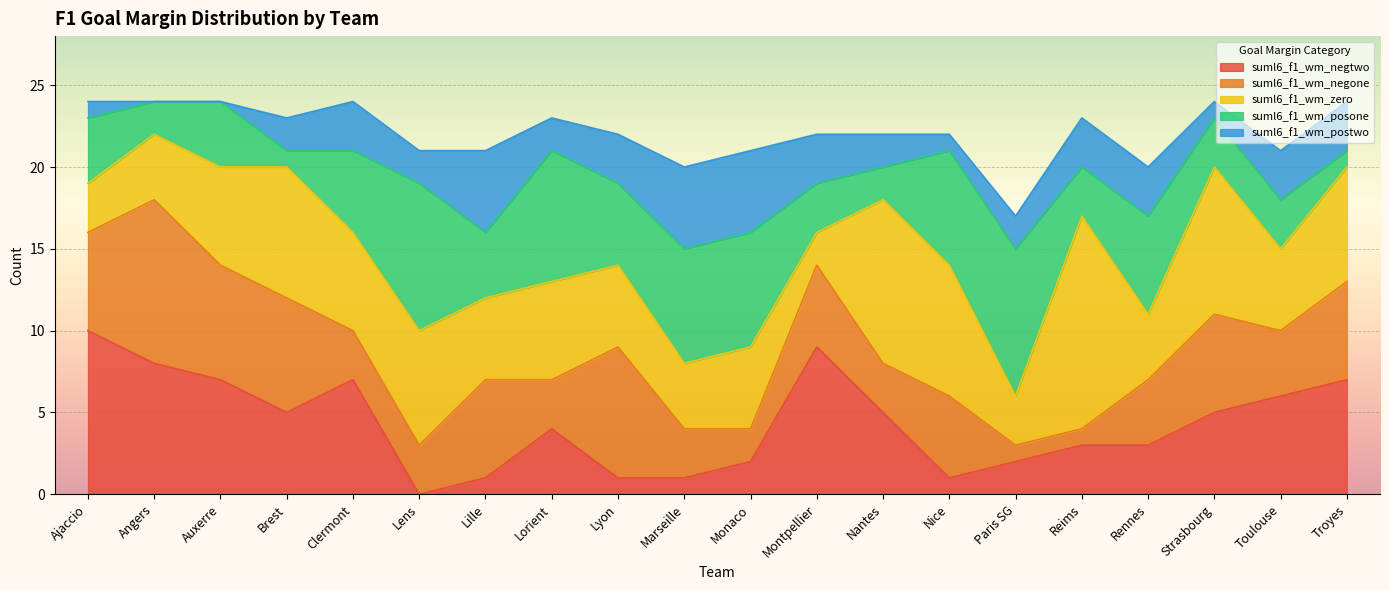

How many intersections are there between suml6_f1_wm_posone and suml6_f1_wm_zero?

9